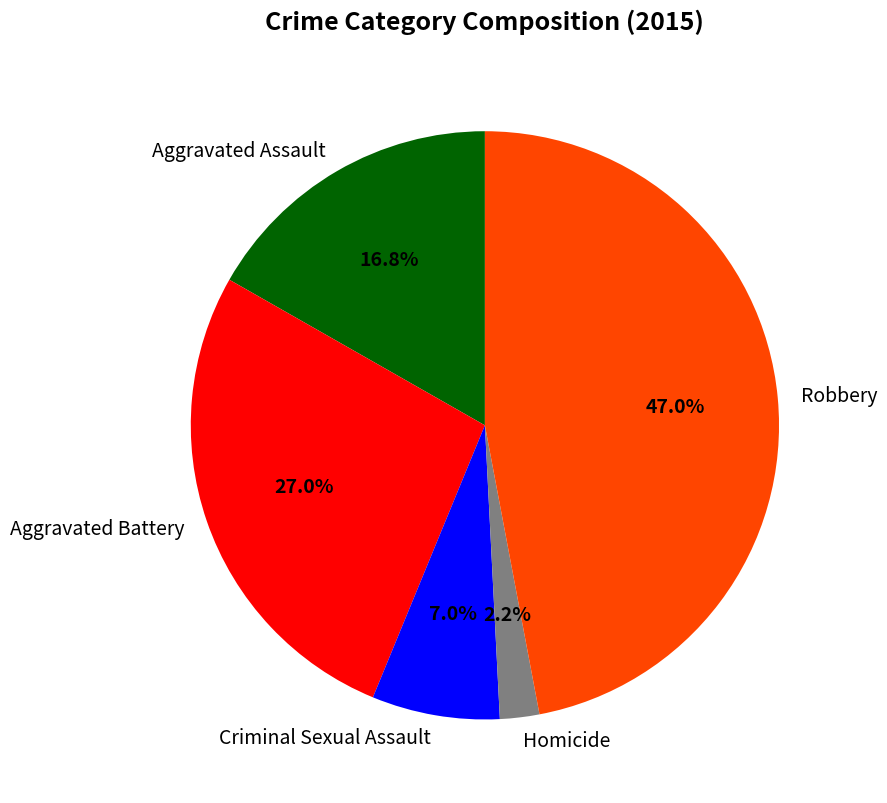

What portion of the pie excludes Aggravated Assault?

83.2%